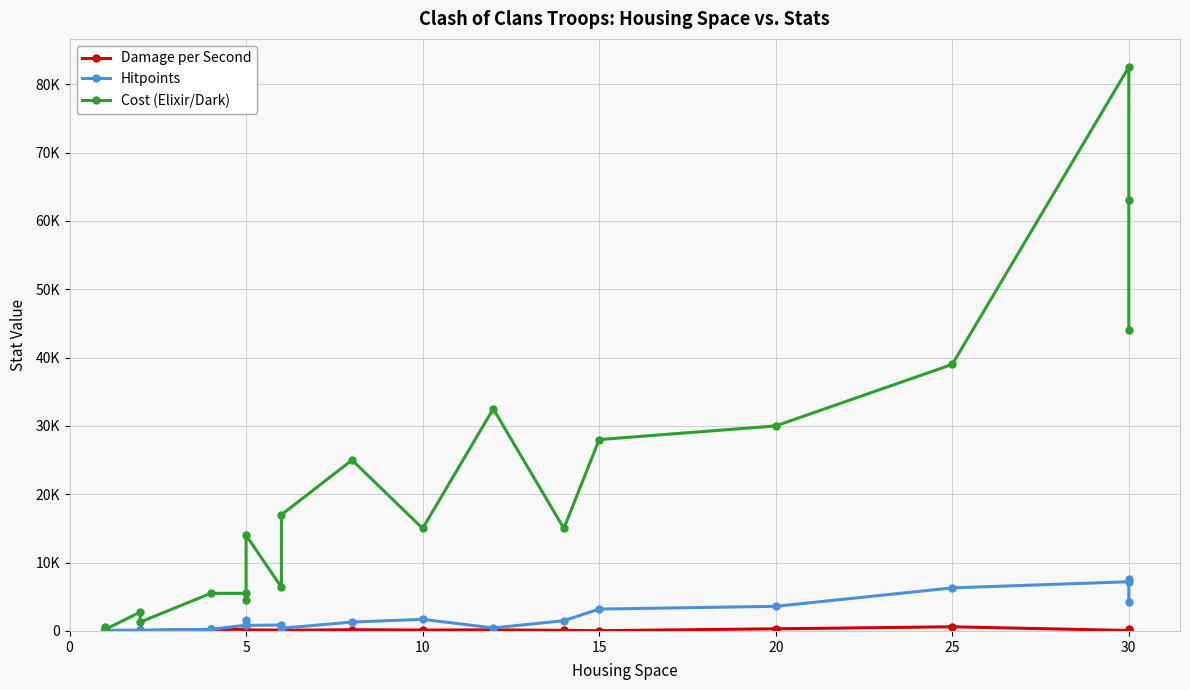

What is the difference between the second highest and minimum values in the Damage per Second series?

292